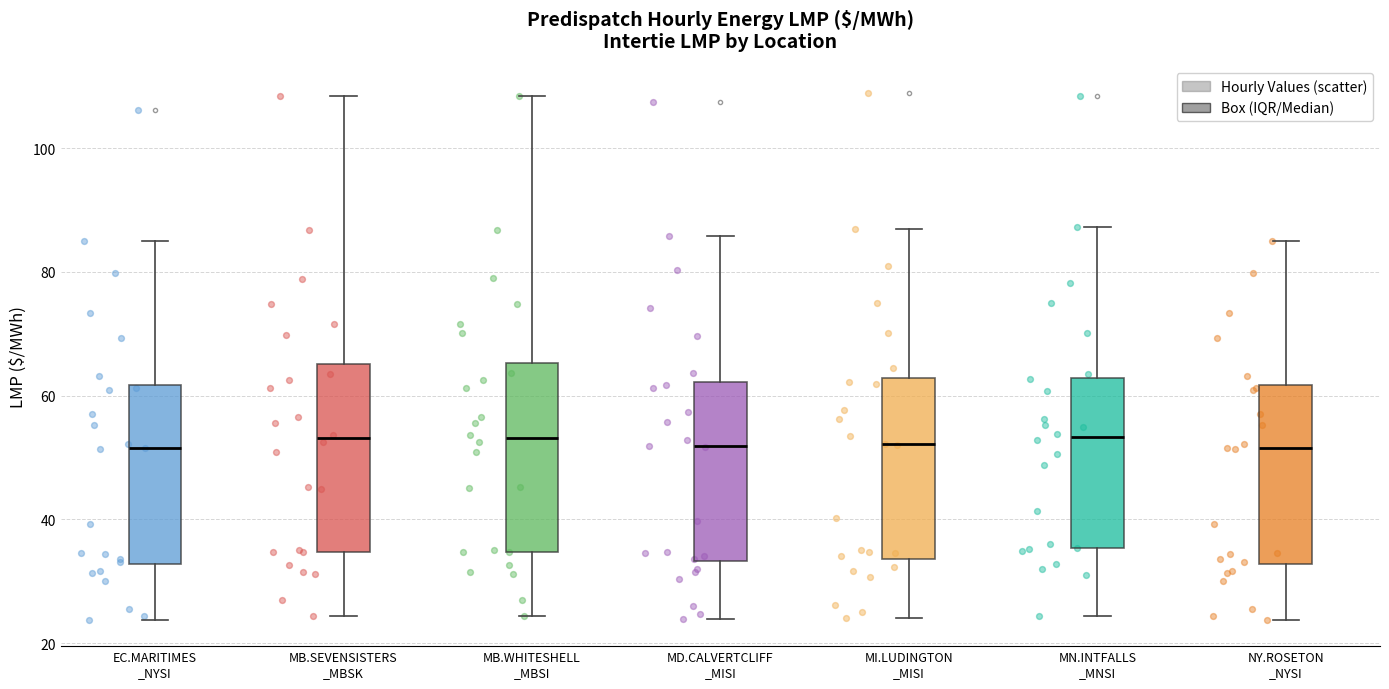

Reading left to right, read every box against the y-axis: the position of its median line, the range the box covers, and the ends of its whiskers. The values are not printed on the chart, so give them approximately, as read against the axis.

EC.MARITIMES _NYSI: median 52, box 32 to 62, whiskers 24 to 86
MB.SEVENSISTERS _MBSK: median 54, box 34 to 66, whiskers 24 to 108
MB.WHITESHELL _MBSI: median 54, box 34 to 66, whiskers 24 to 108
MD.CALVERTCLIFF _MISI: median 52, box 34 to 62, whiskers 24 to 86
MI.LUDINGTON _MISI: median 52, box 34 to 62, whiskers 24 to 86
MN.INTFALLS _MNSI: median 54, box 36 to 62, whiskers 24 to 88
NY.ROSETON _NYSI: median 52, box 32 to 62, whiskers 24 to 86